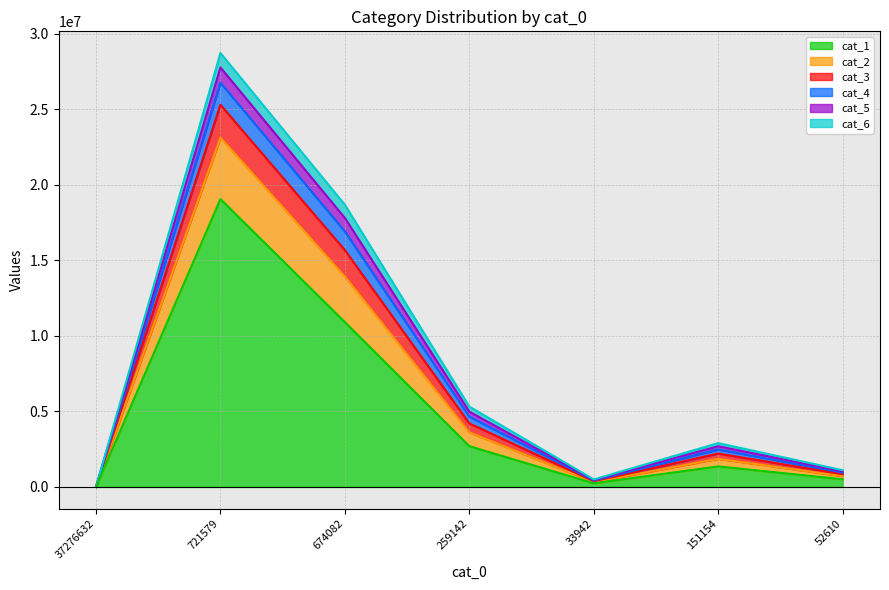

At which category is the sum across all series the highest?

721579